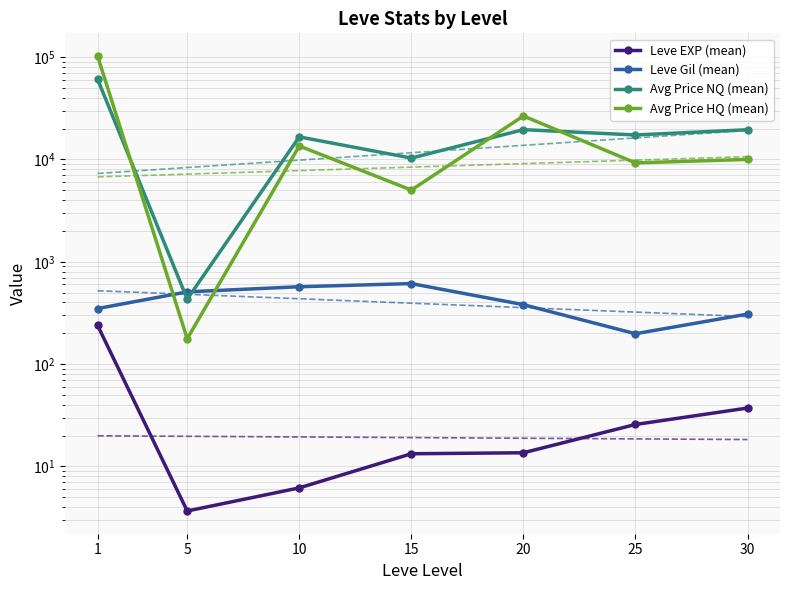

Which has a higher value, 30 or 15?

30